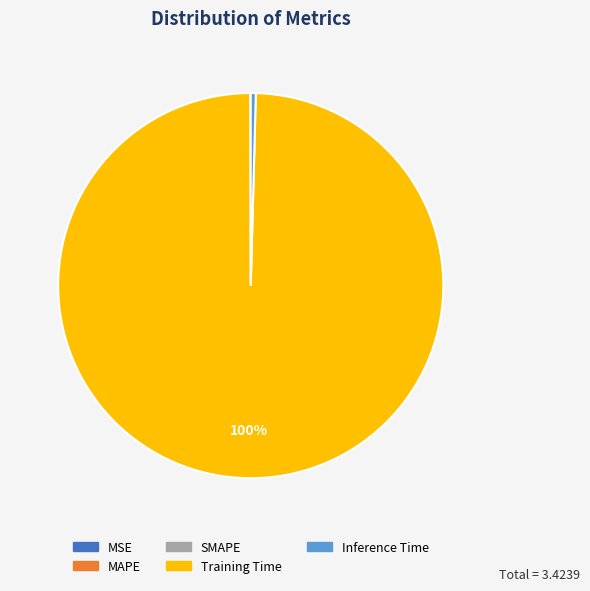

What is the largest slice in the pie chart?

Training Time